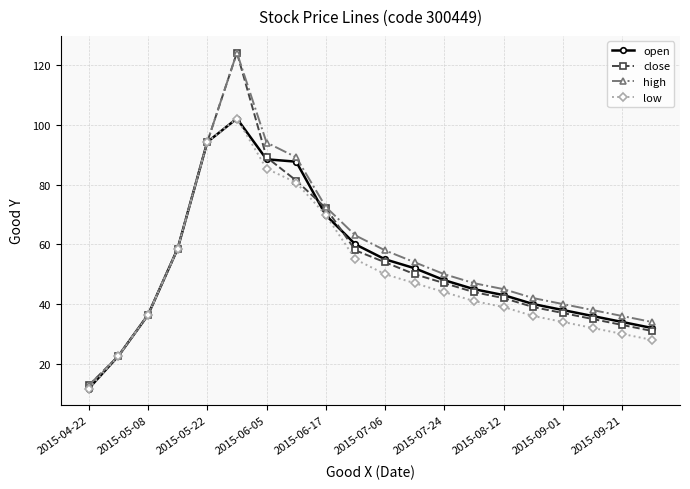

True or false: low has more than 0 interior local peaks.

True